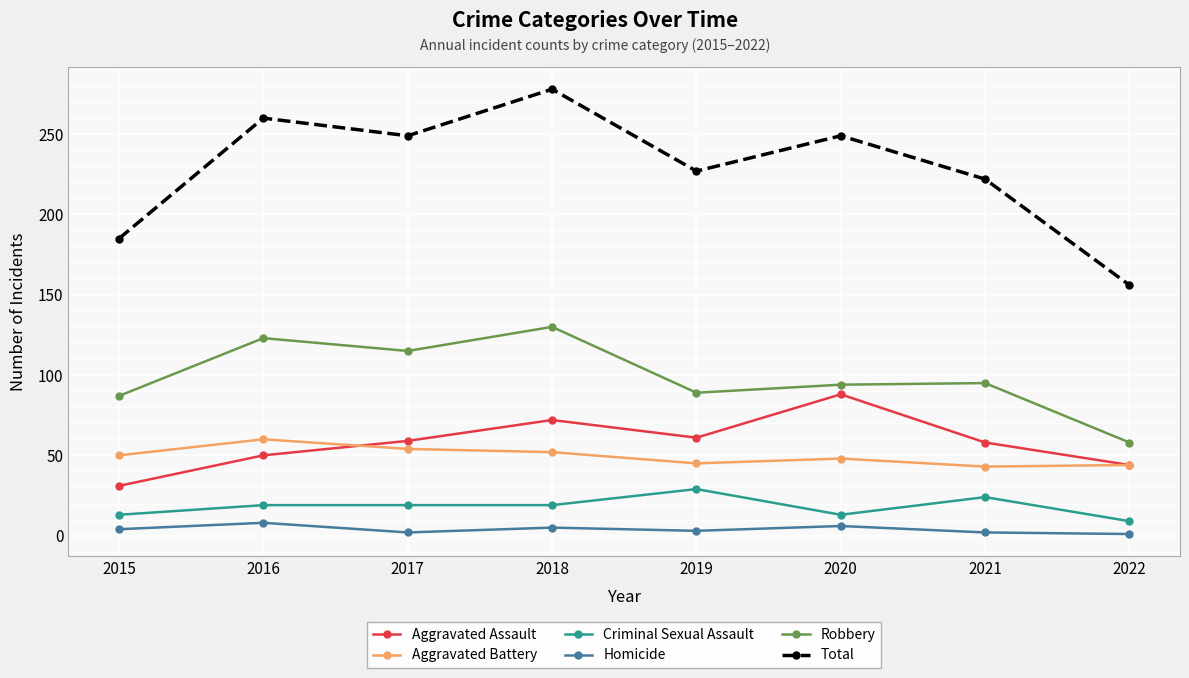

Which series has the largest total across all categories?

Total